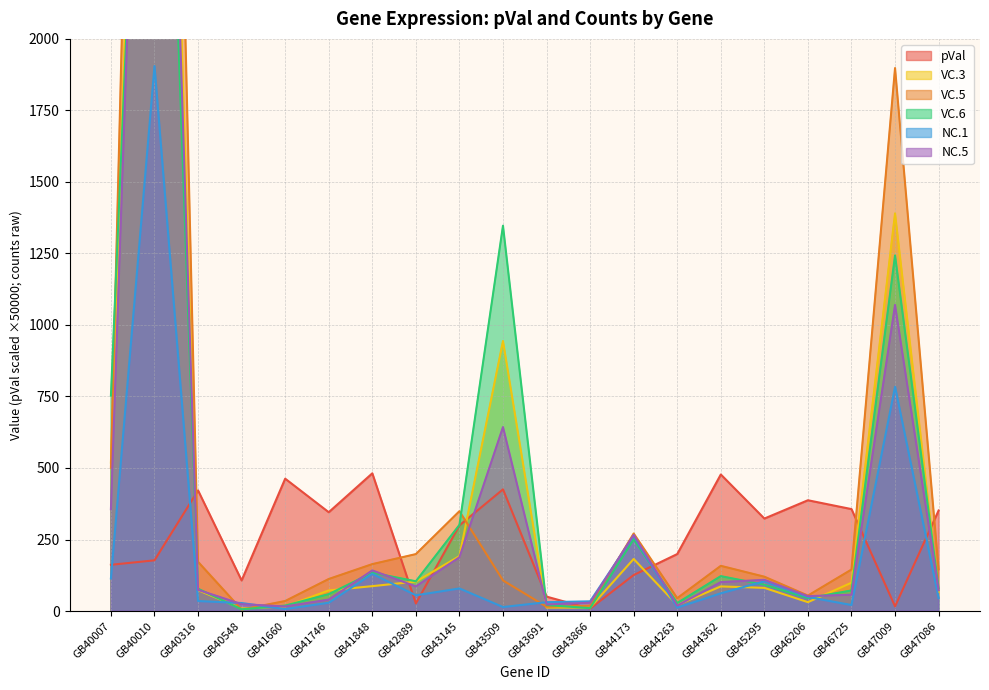

Is the value of NC.5 at GB43866 greater than the value of VC.3 at GB43691?

Yes